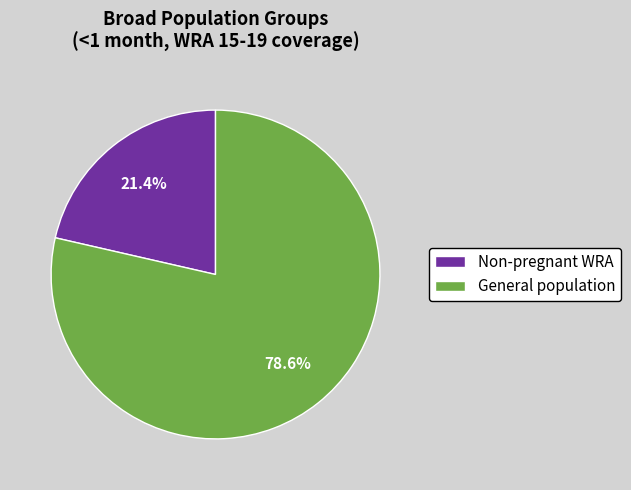

How many slices are in this pie chart?

2